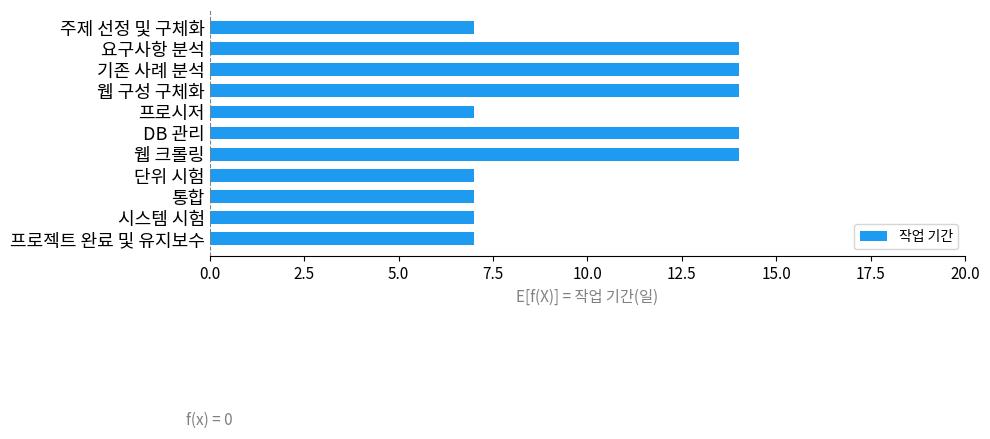

What is the difference between the maximum and minimum values?

7